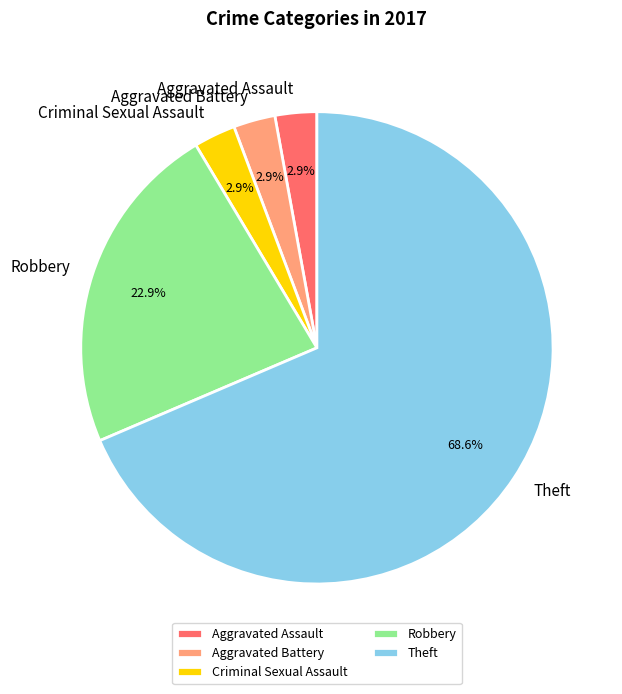

To the nearest percent, what is the difference between the largest and smallest slice percentages?

66%